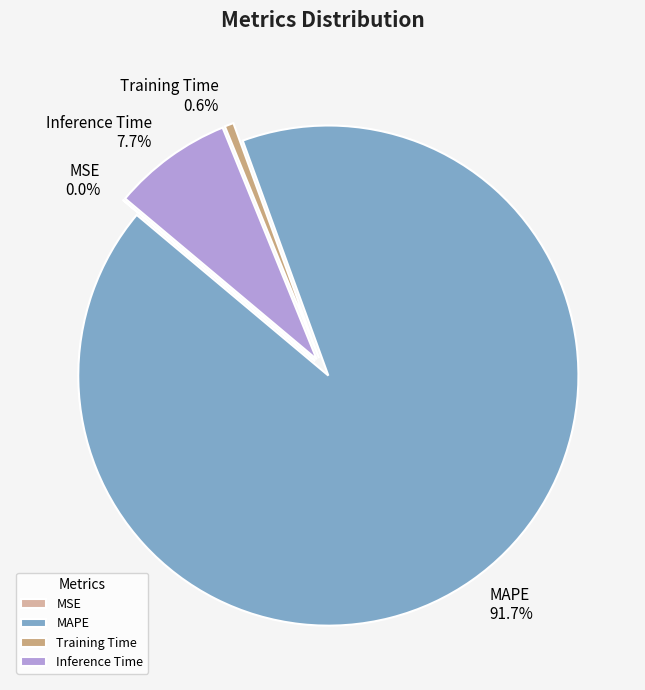

Which has a higher value, MAPE or Training Time?

MAPE